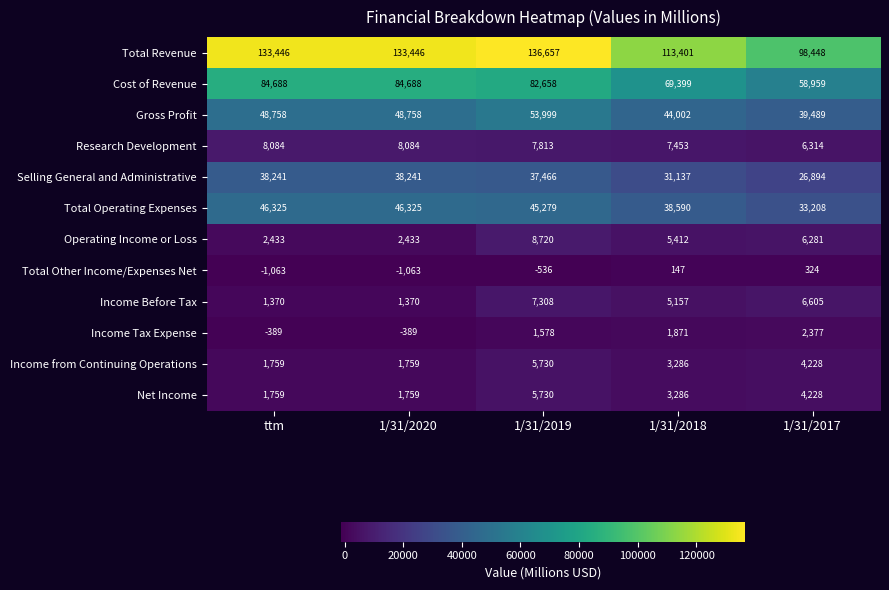

How many positive values does the Income Tax Expense series have?

3